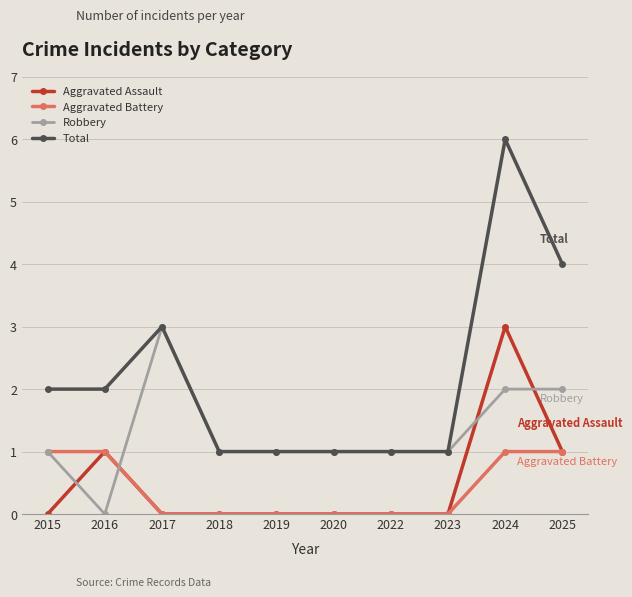

Reading right to left, list all the values displayed in this chart.

Aggravated Assault: 1	3	0	0	0	0	0	0	1	0
Aggravated Battery: 1	1	0	0	0	0	0	0	1	1
Robbery: 2	2	1	1	1	1	1	3	0	1
Total: 4	6	1	1	1	1	1	3	2	2